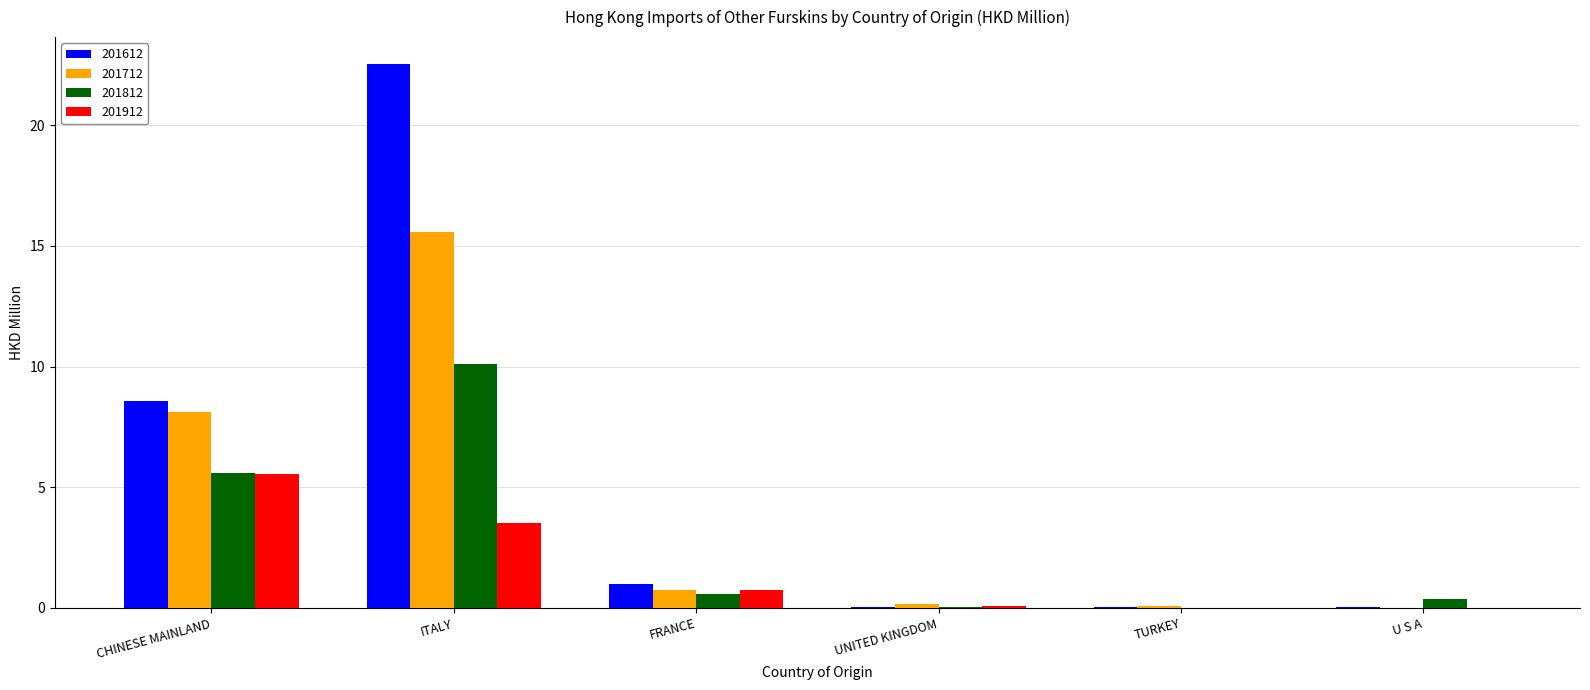

Which series has the largest total across all categories?

201612